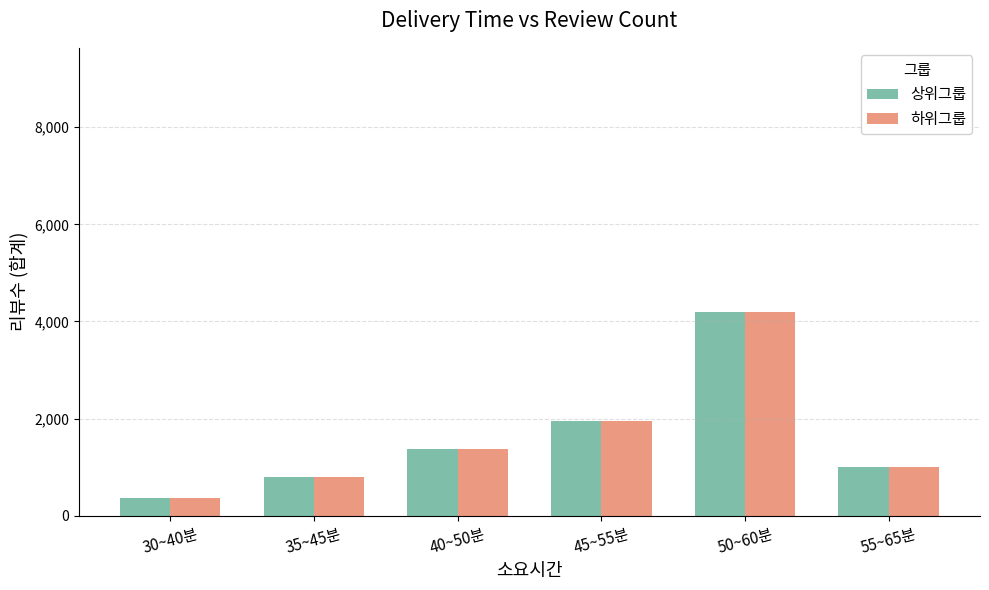

Which category has the highest value across all series?

50~60분